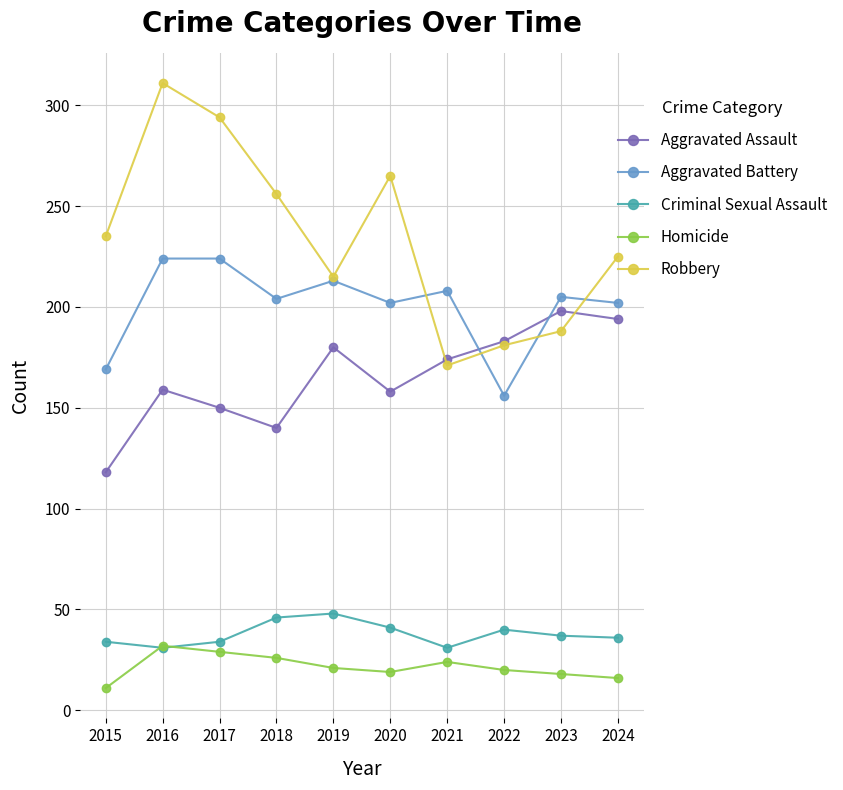

Rank the series by their maximum value, from lowest to highest.

Homicide, Criminal Sexual Assault, Aggravated Assault, Aggravated Battery, Robbery